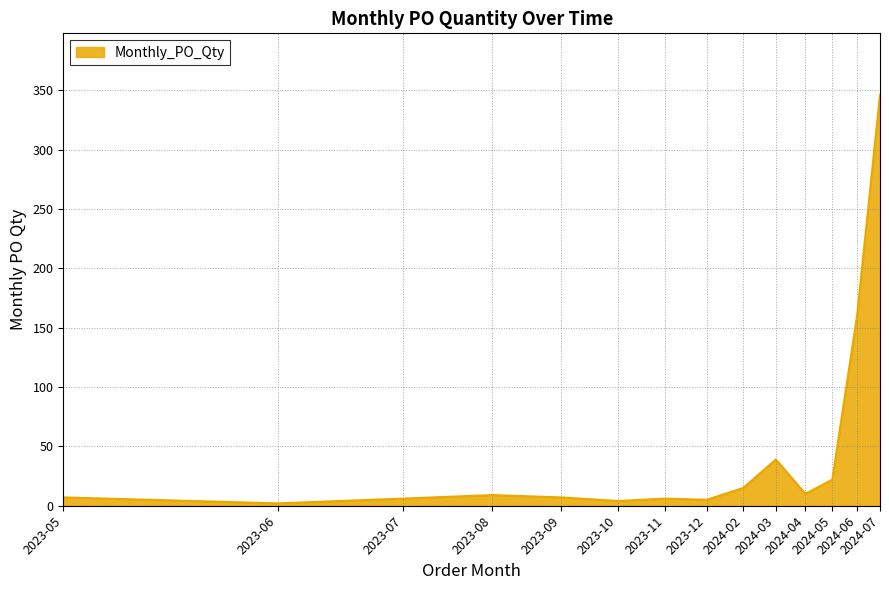

How many lines are shown in the chart?

1